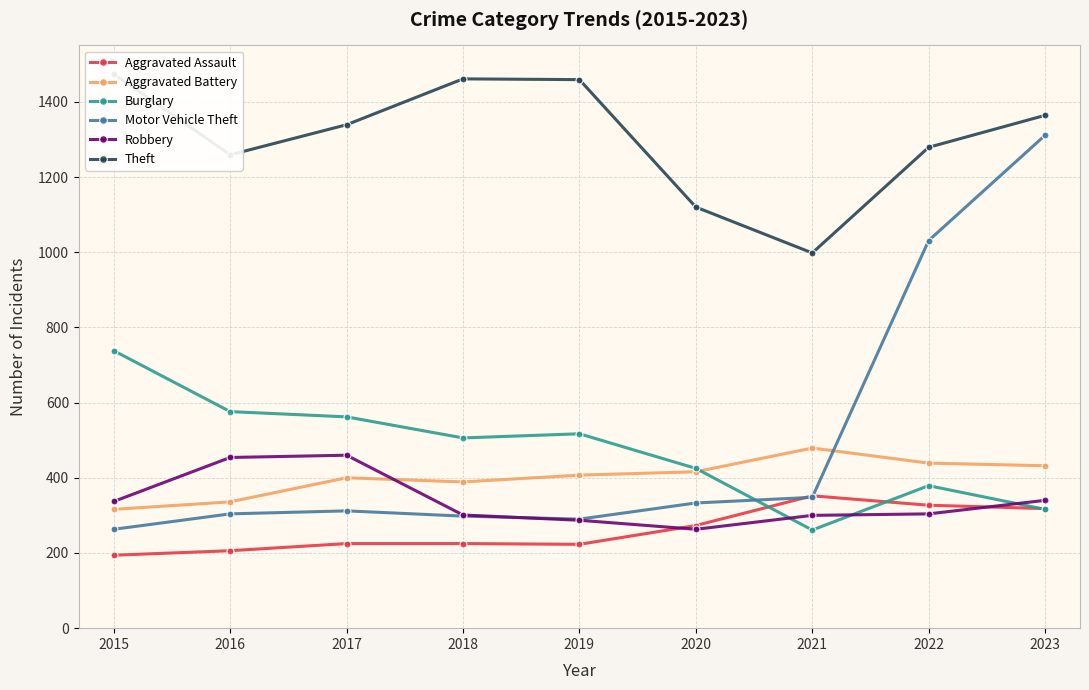

Rank the categories by Motor Vehicle Theft value from highest to lowest.

2023, 2022, 2021, 2020, 2017, 2016, 2018, 2019, 2015